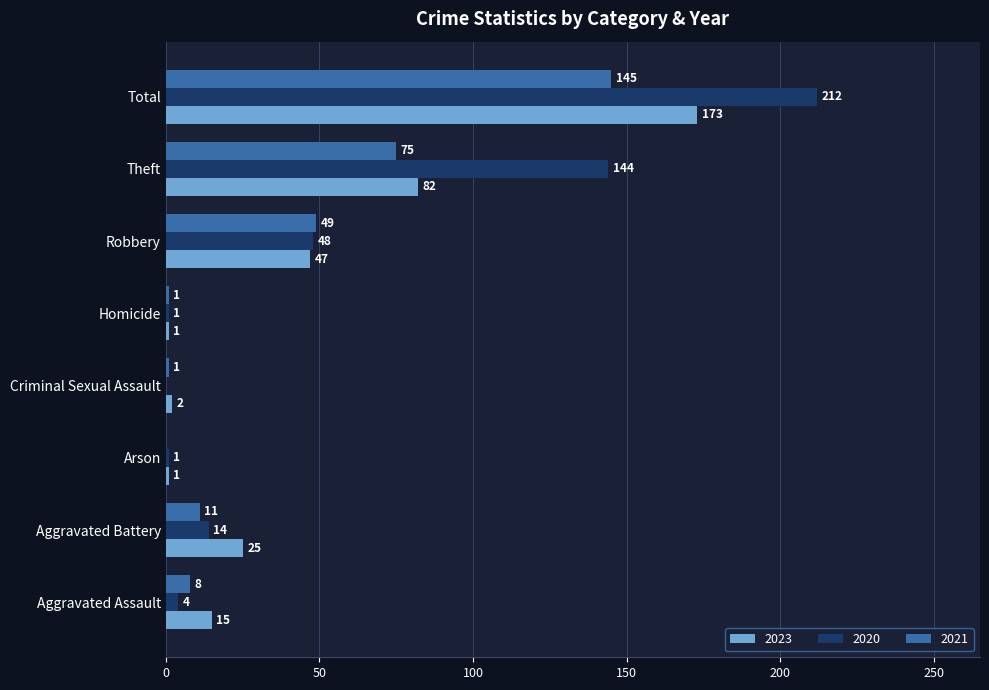

What is the greatest value displayed?

212